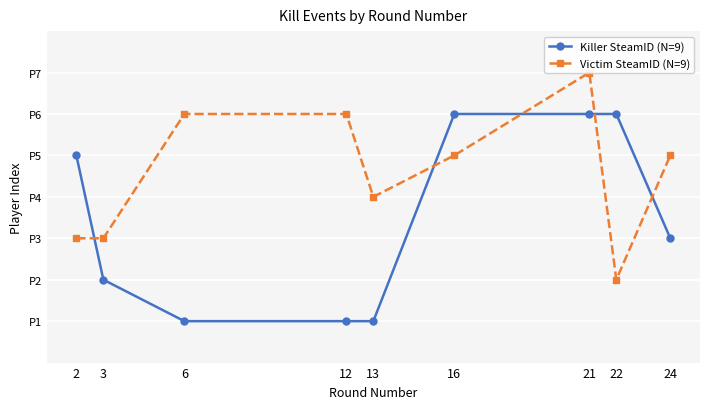

What is the value of the Victim SteamID (N=9) point at the 4th from the left?

6